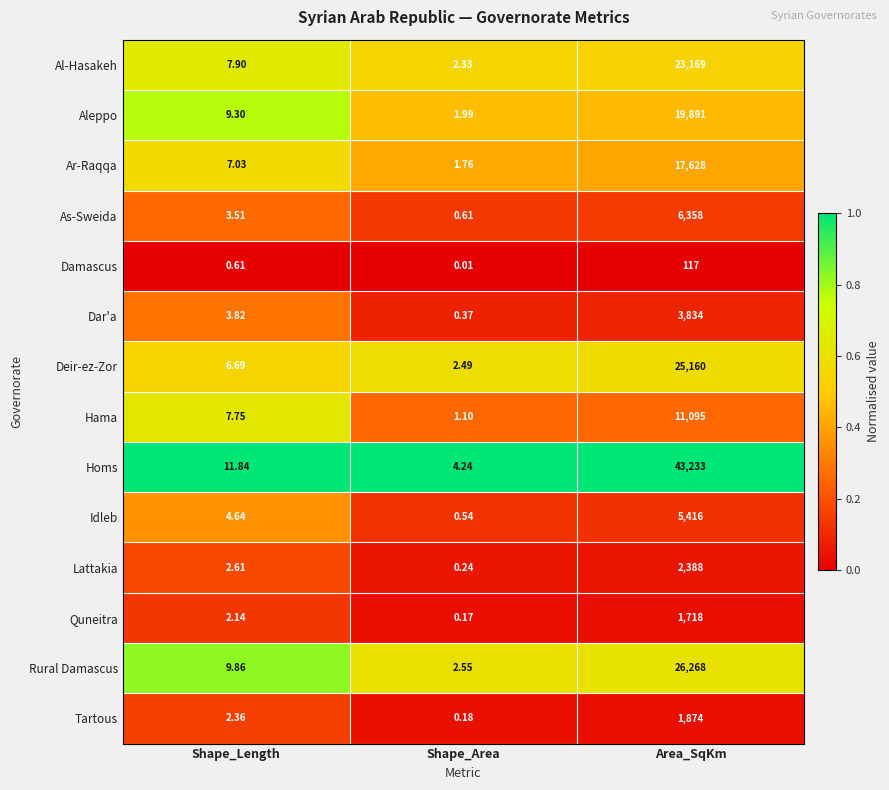

At which label is Rural Damascus closest to 13135?

Shape_Length